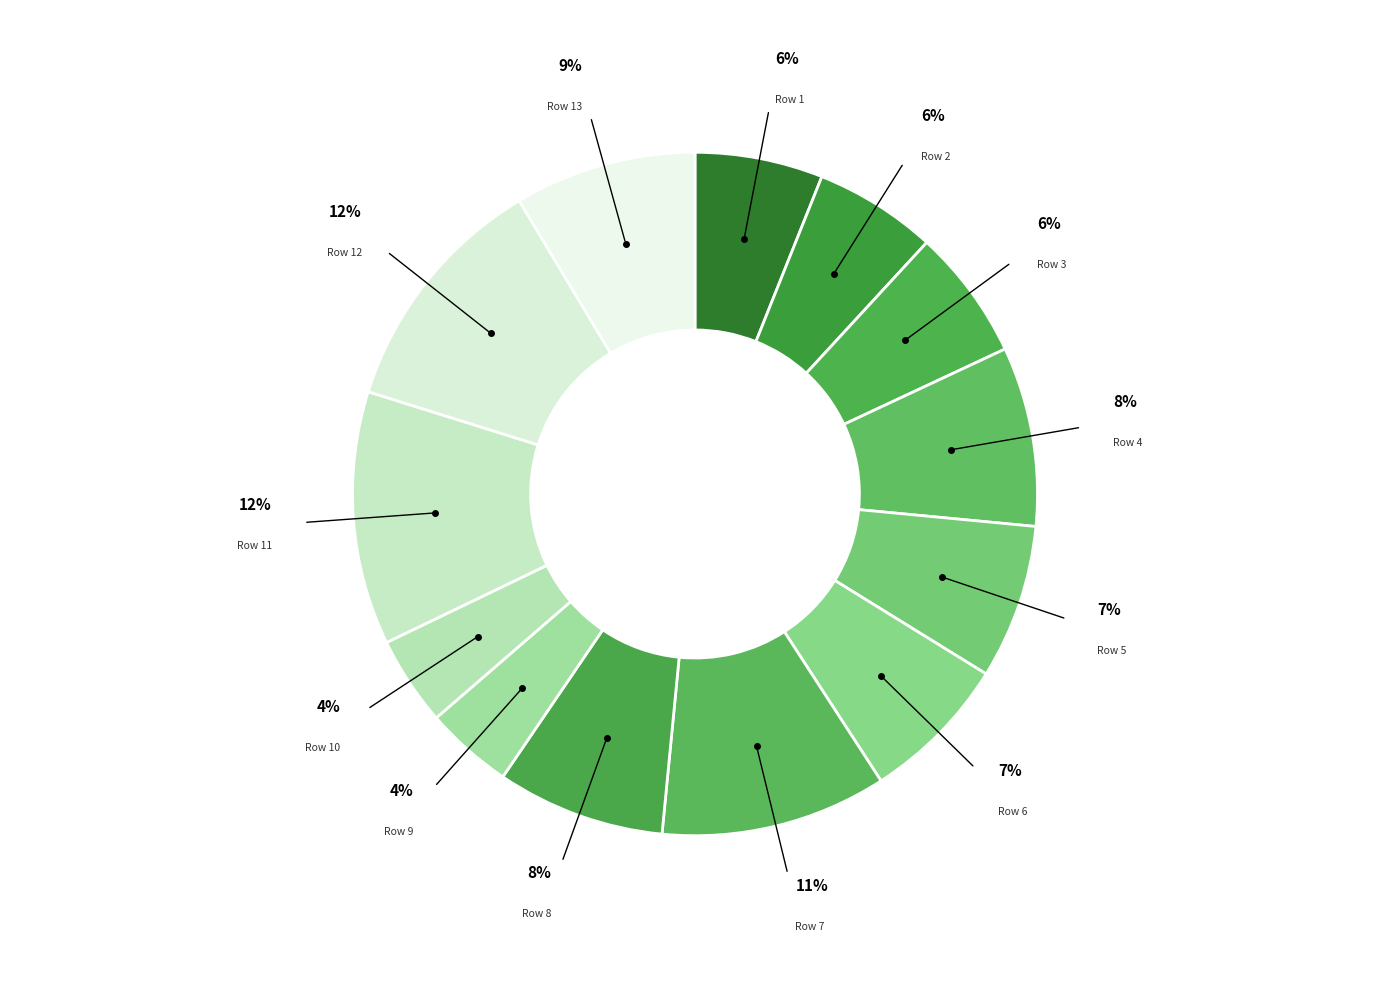

Approximately how many times larger is the value at Row 9 compared to Row 3?

0.7